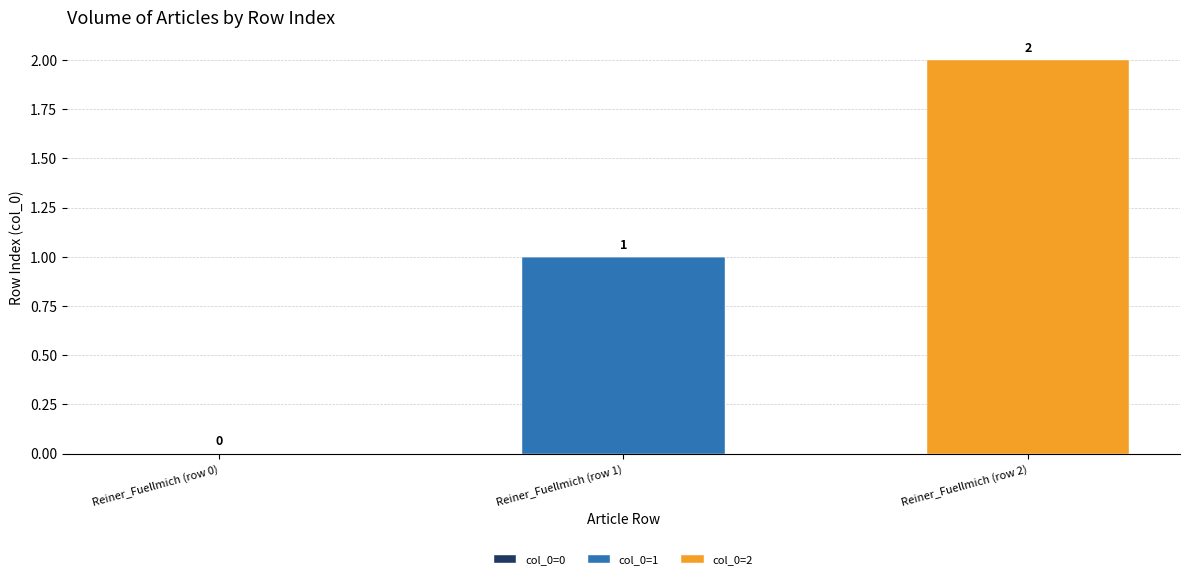

Are the bars grouped side by side (vs. stacked)?

No